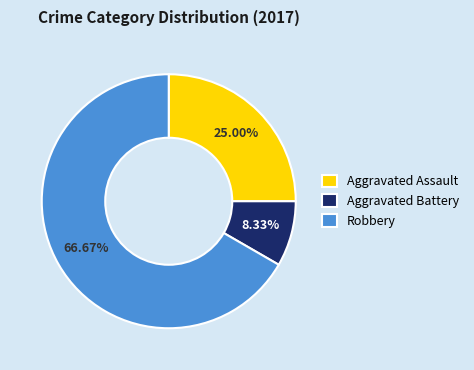

The Aggravated Assault slice represents 32% of the pie. True or false?

False